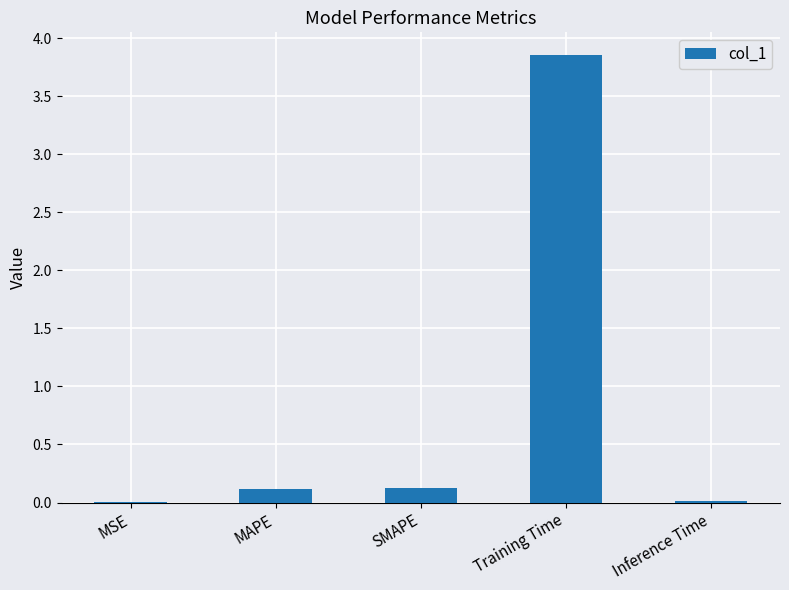

Which has a higher value, Training Time or MSE?

Training Time